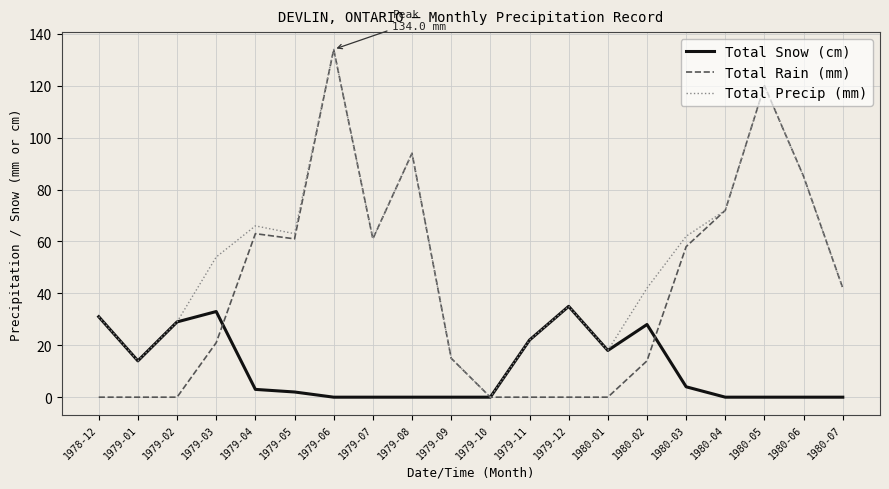

Where does the Total Rain (mm) series first go above 42?

1979-04